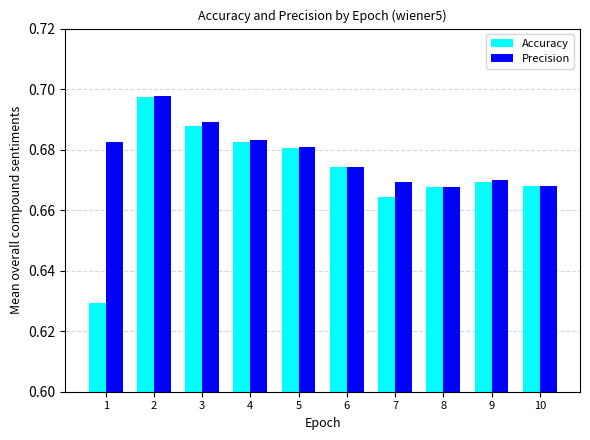

What are all the series names shown in the legend?

Accuracy, Precision